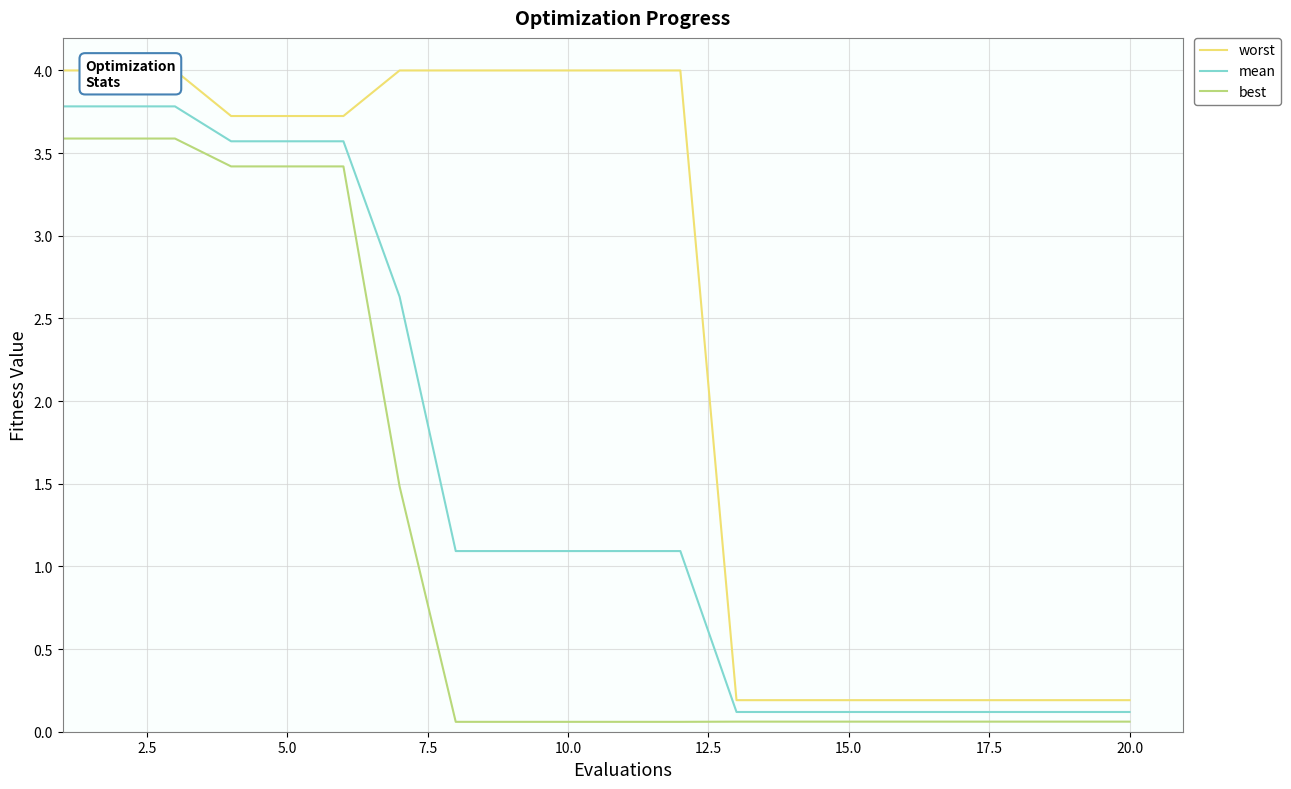

The best series shows 3.4 at 5.0. True or false?

True